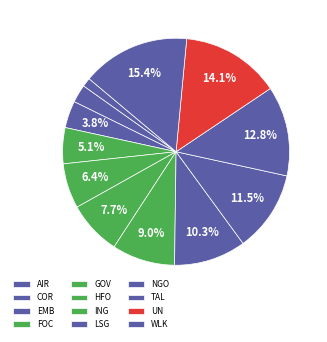

To the nearest percent, what percentage of the pie is UN?

14%